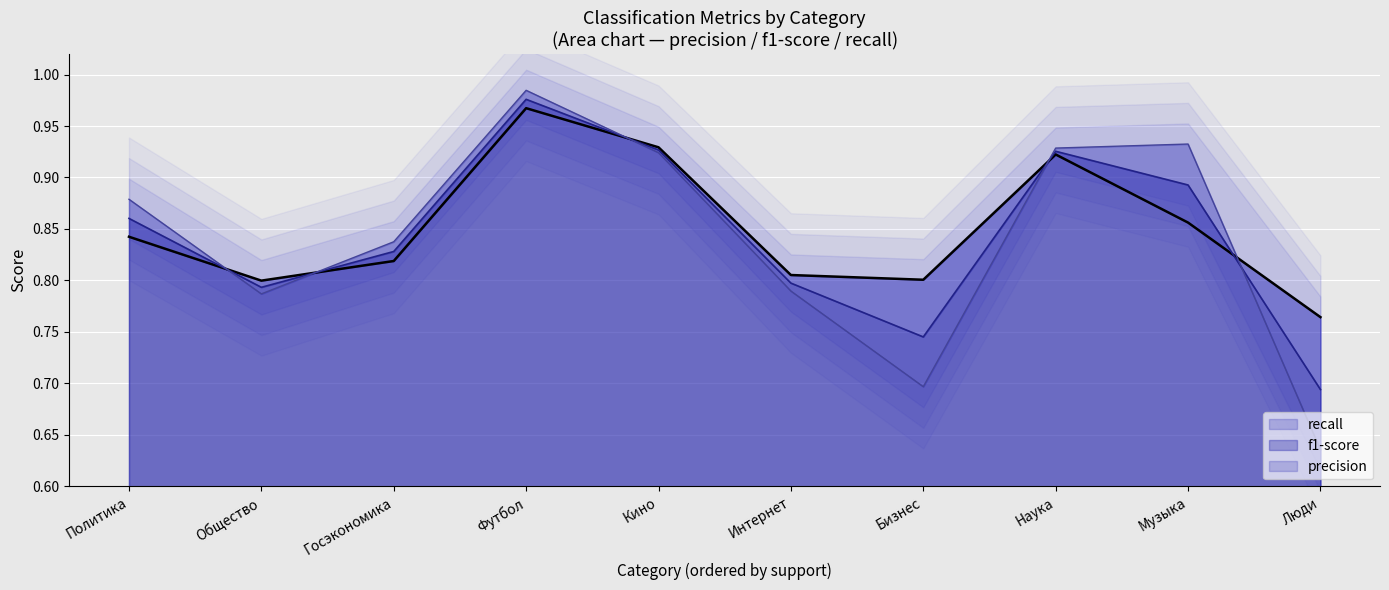

What is the sum of all precision values?

8.5